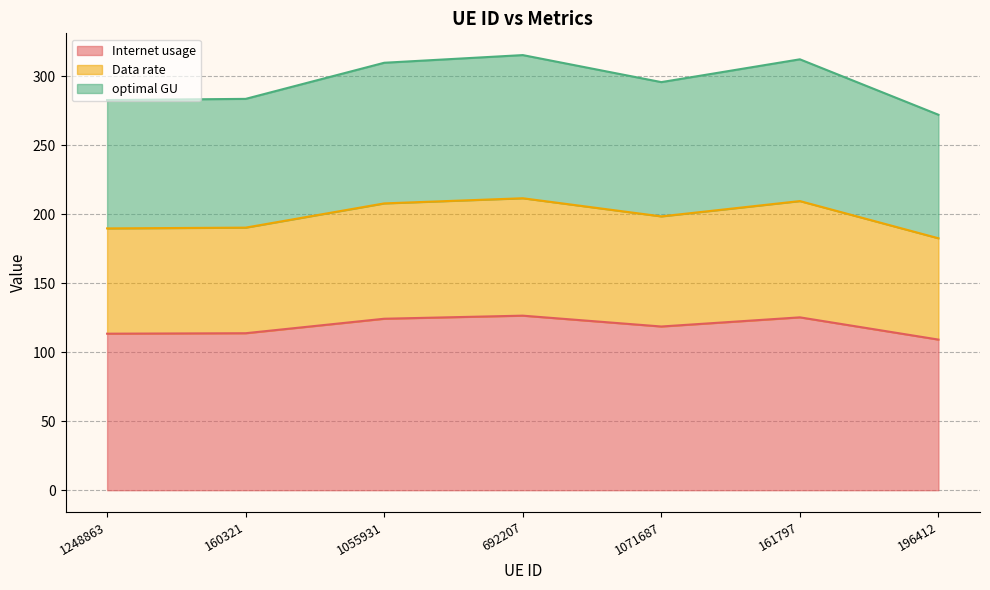

At which category is the sum across all series the highest?

692207